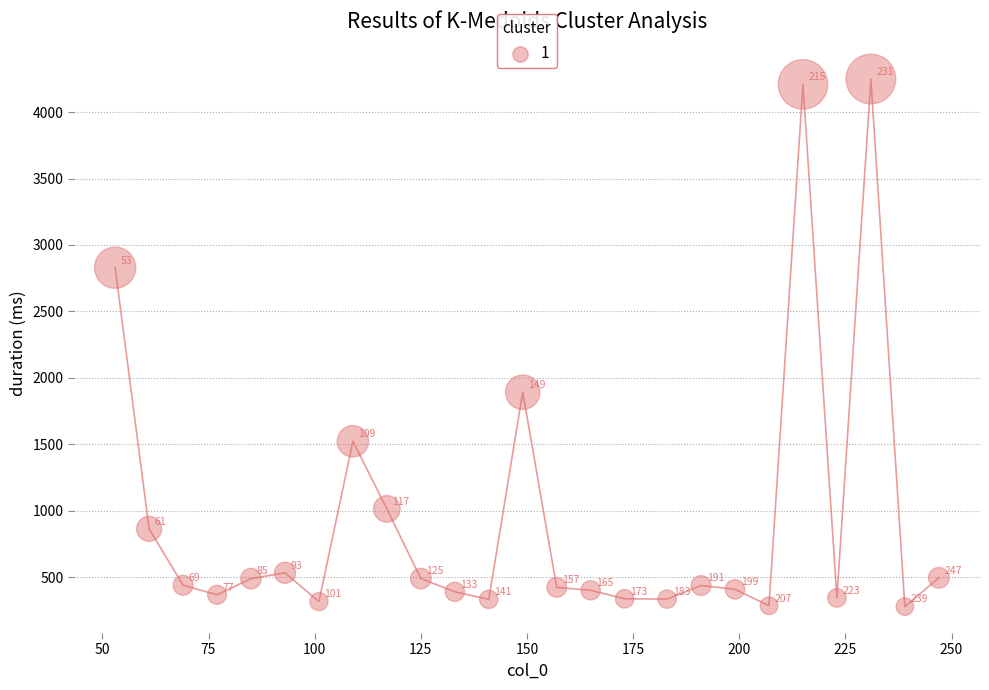

What Y value in the scatter plot is closest to 2264?

1893.2